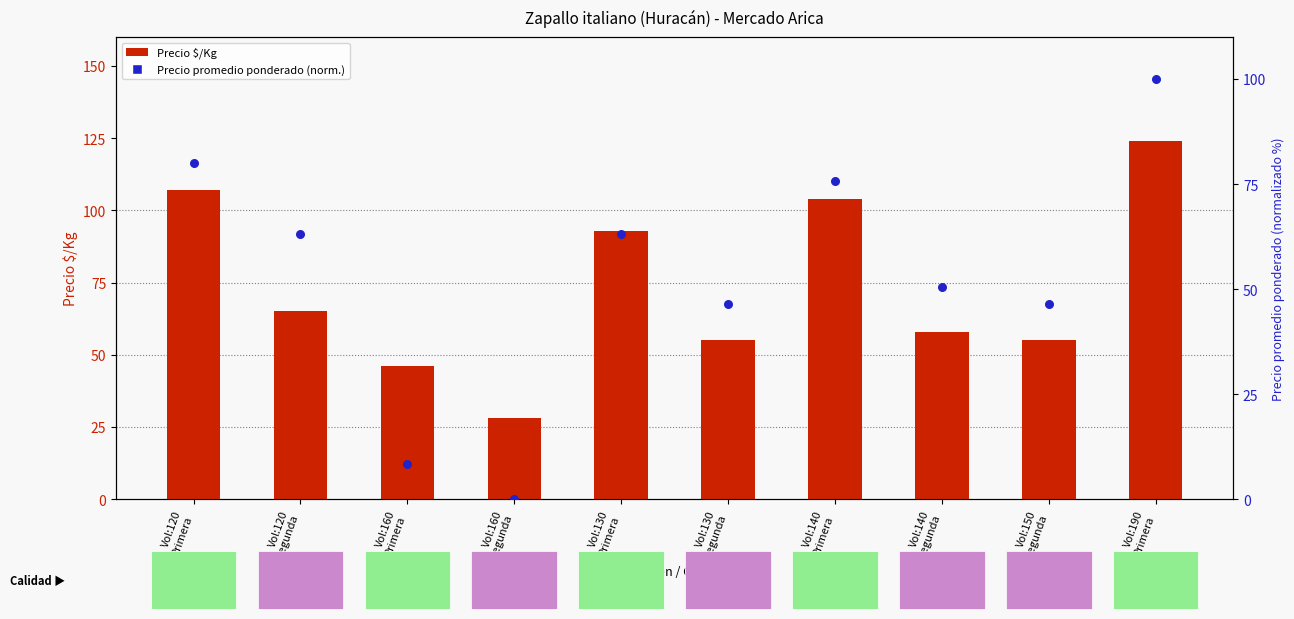

Which series contains the highest Y value?

Precio $/Kg